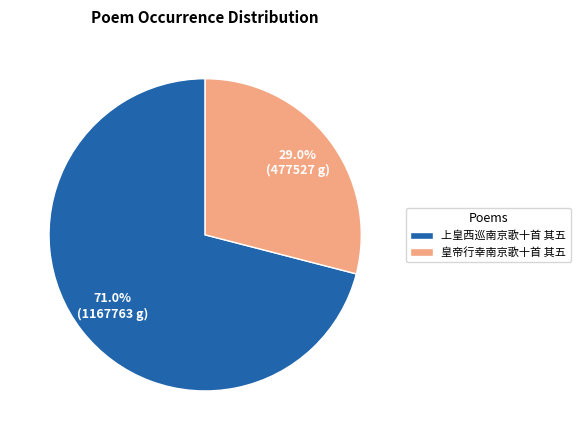

To the nearest percent, what is the difference between the 上皇西巡南京歌十首 其五 and 皇帝行幸南京歌十首 其五 slice percentages?

42%